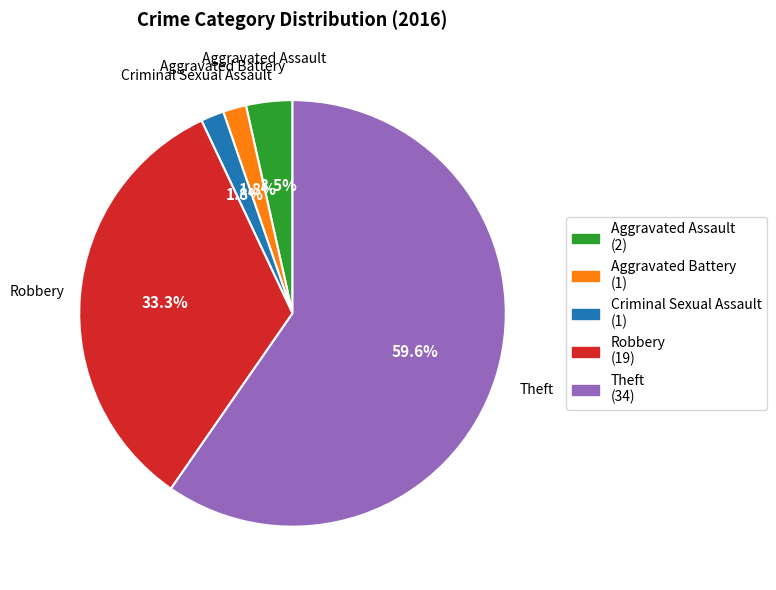

What percentage is NOT represented by Aggravated Assault?

96.5%